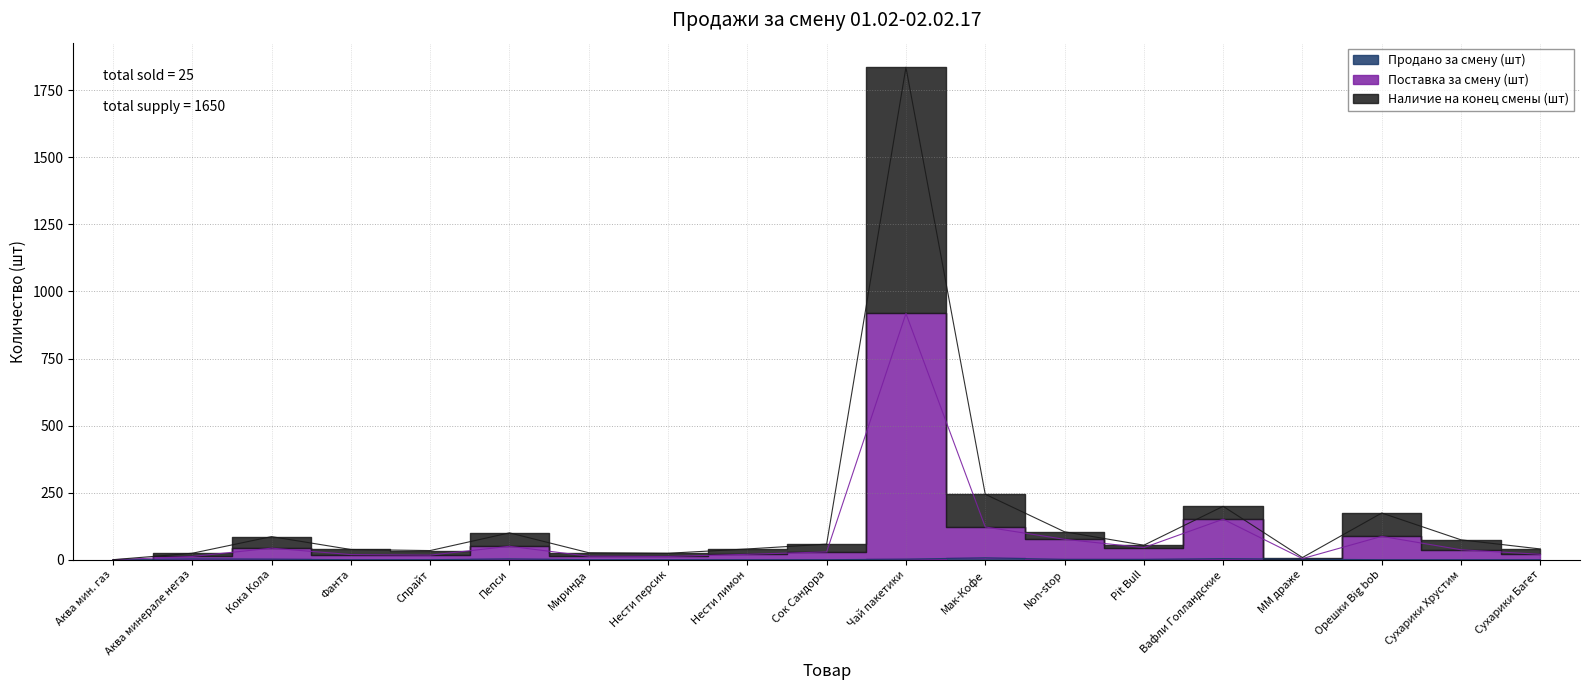

What is the difference between the maximum and minimum values in the Продано за смену (шт) series?

7